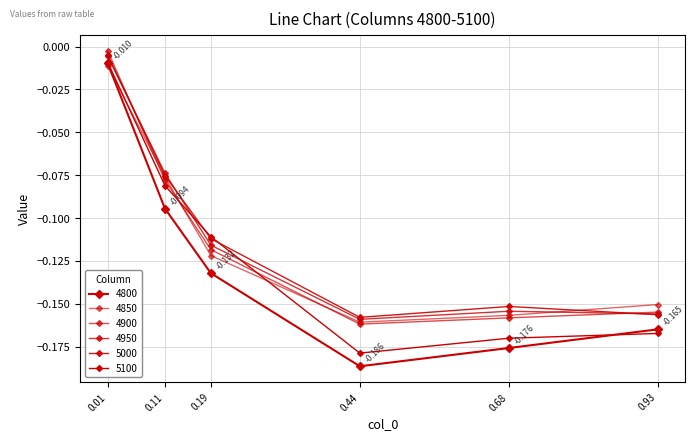

How many lines are shown in the chart?

6